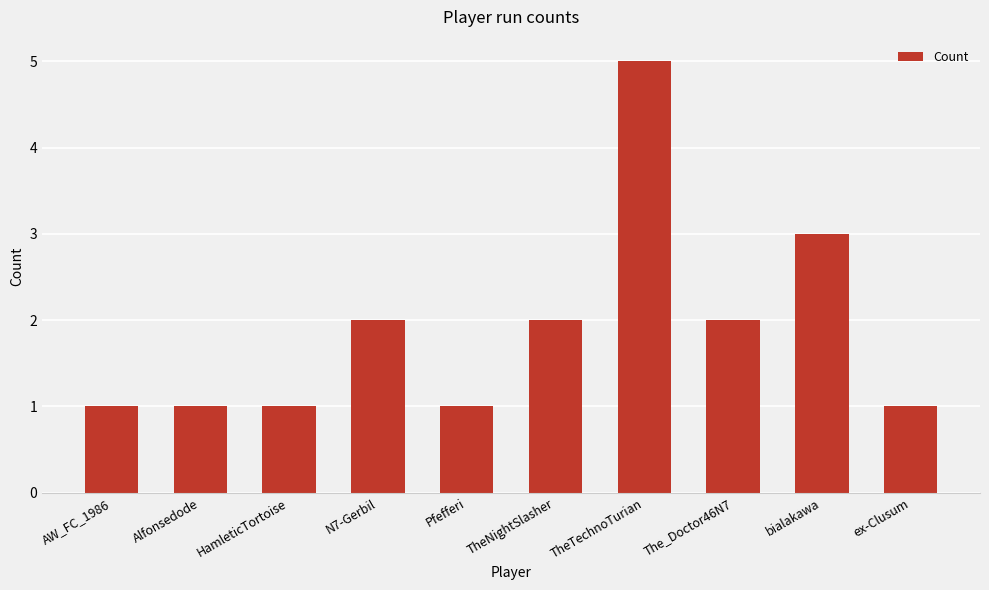

How many distinct data groups are displayed?

1